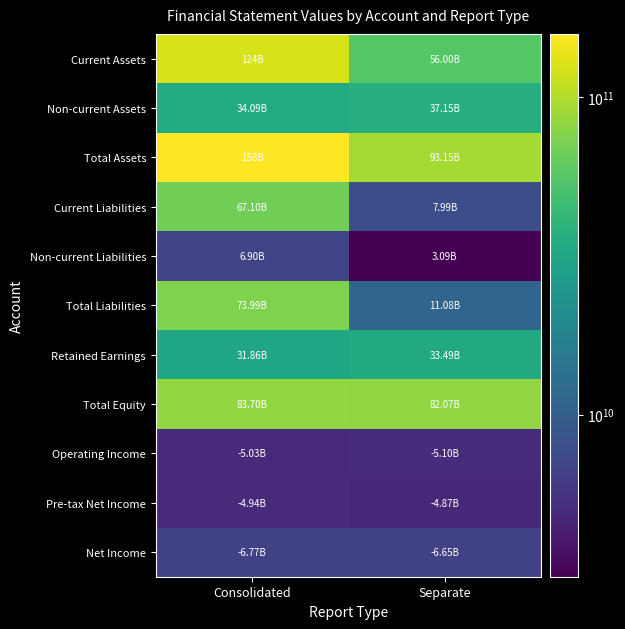

What is the total value across all series at Consolidated?

595671623079